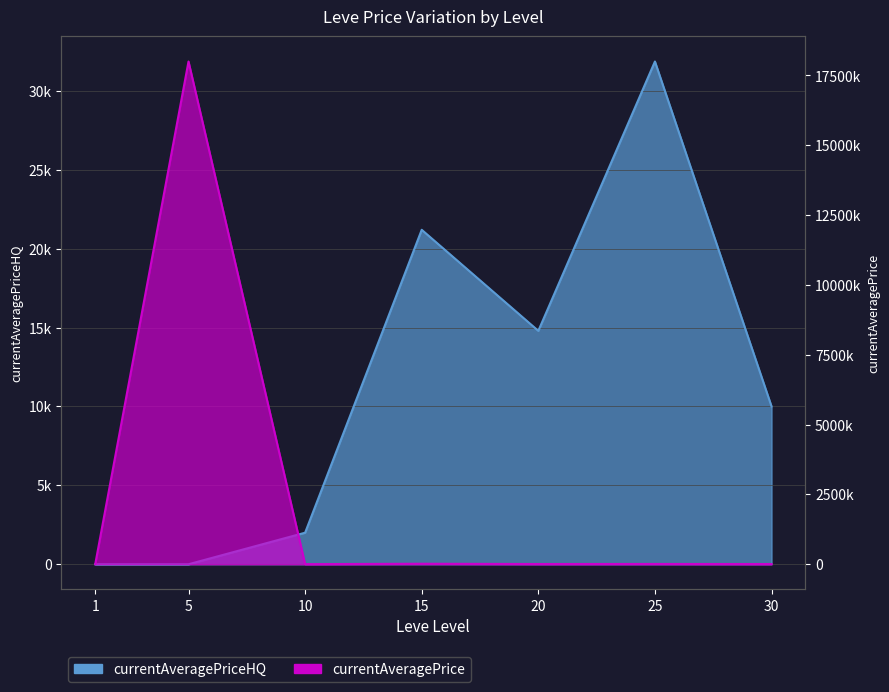

What is the value of the currentAveragePriceHQ point at the 6th from the left?

31856.6